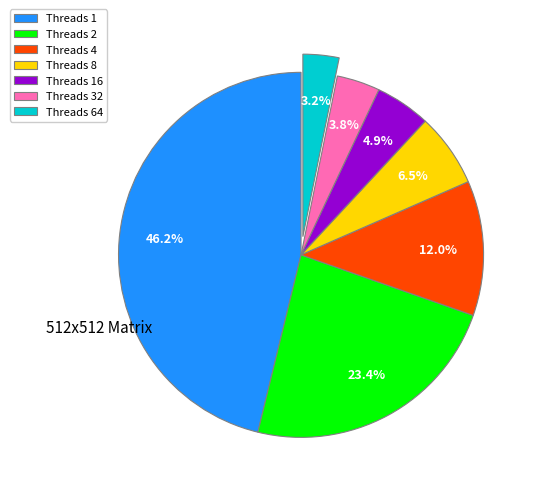

Rank the categories by value from lowest to highest.

Threads 64, Threads 32, Threads 16, Threads 8, Threads 4, Threads 2, Threads 1